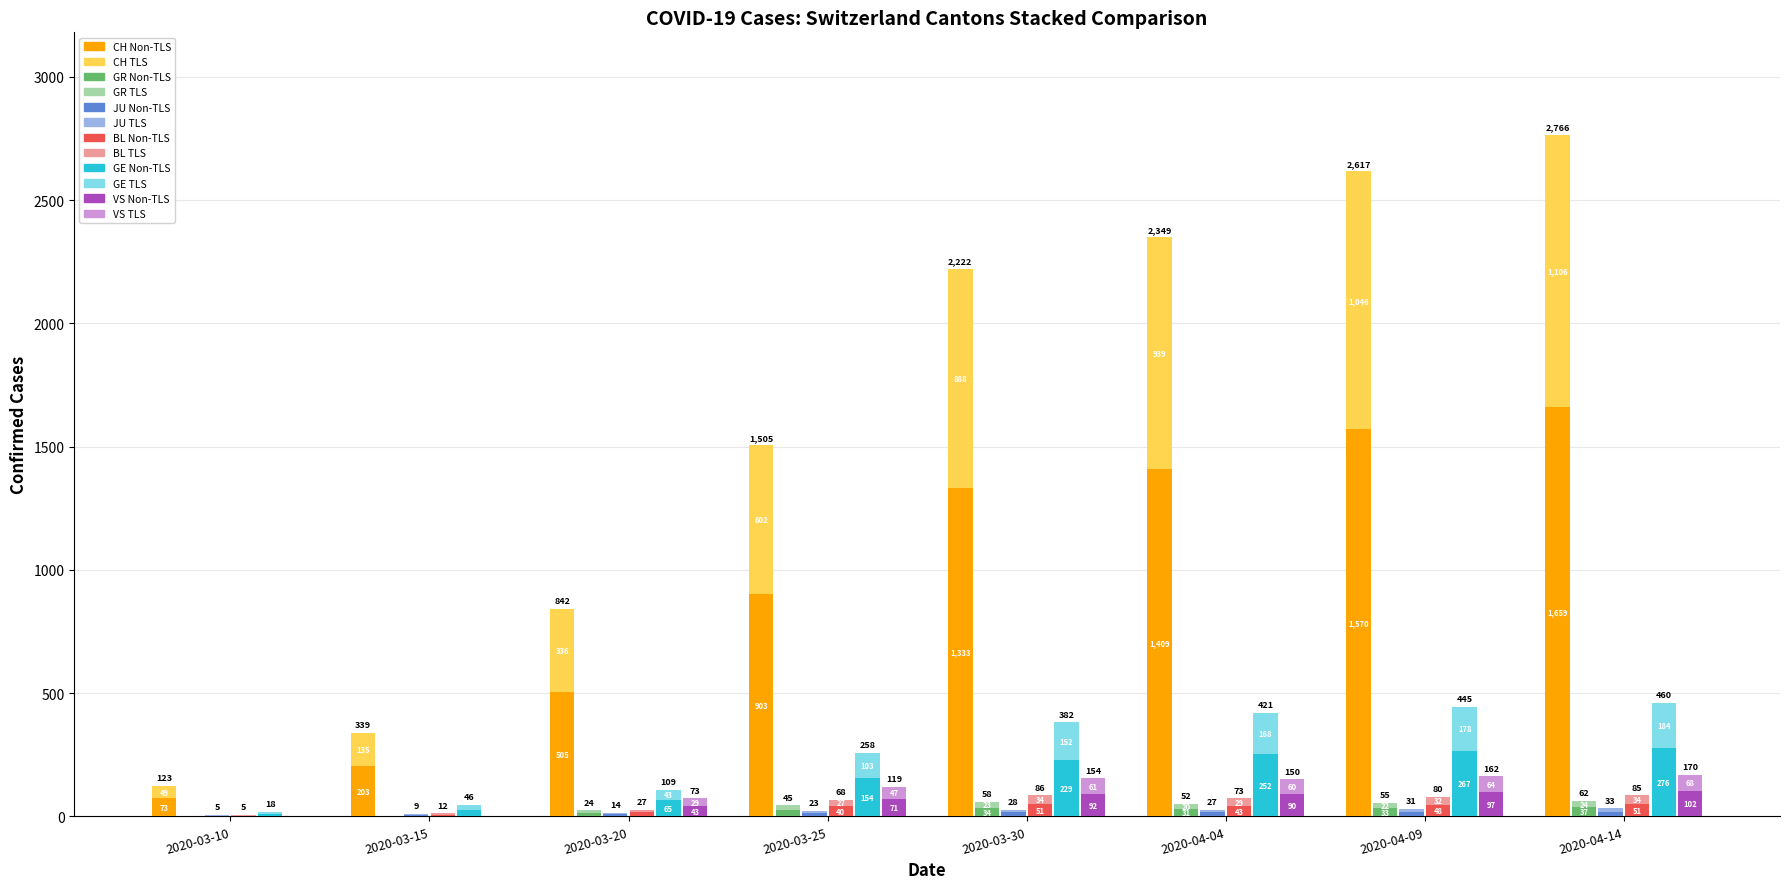

What is the difference between the maximum and minimum values in the VS series?

102.0